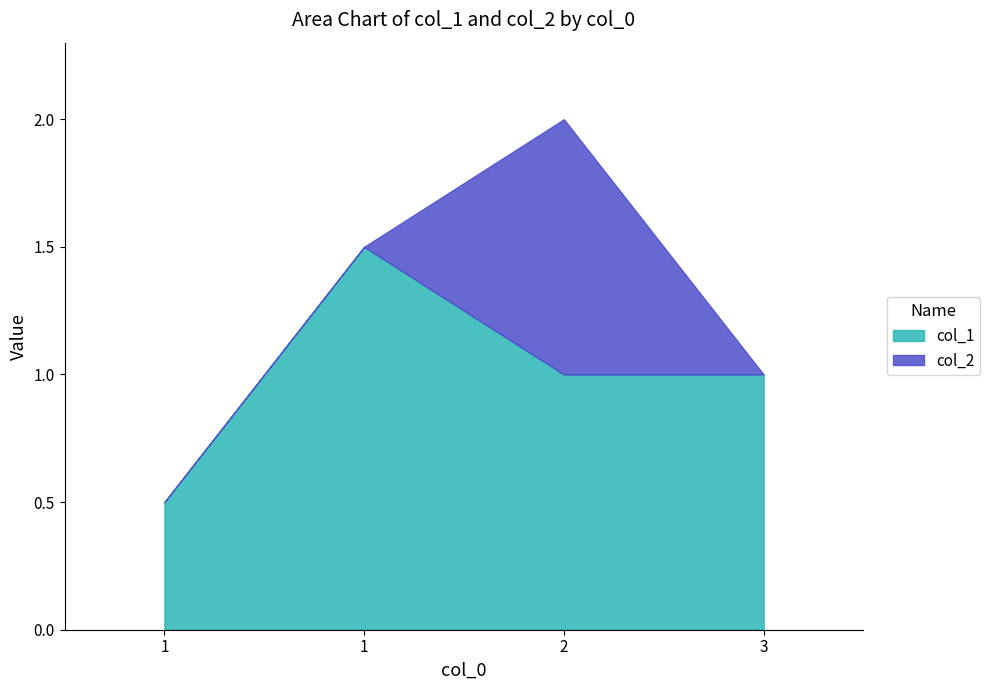

At how many categories does at least one series exceed 0?

4